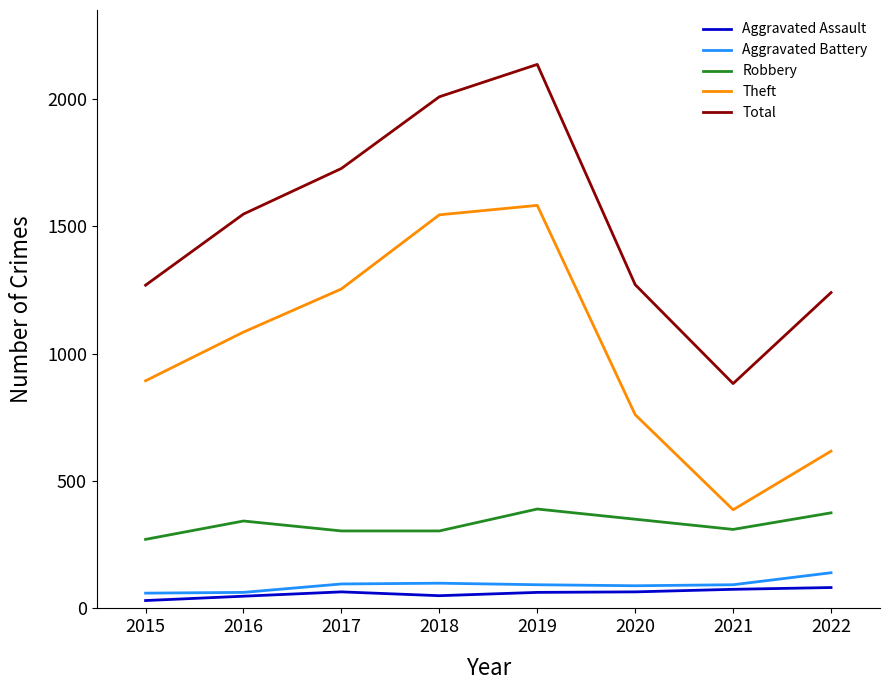

The value of Robbery at 2020 is 90. True or false?

False